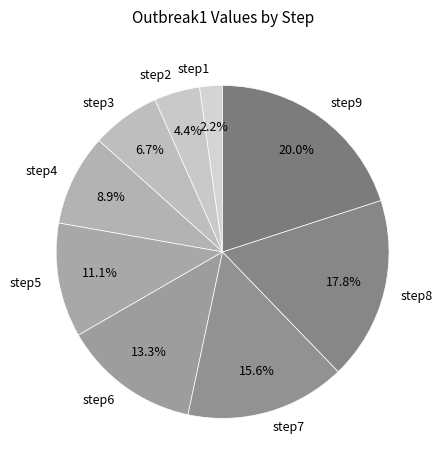

What percentage is the step5 slice, to the nearest percent?

11%